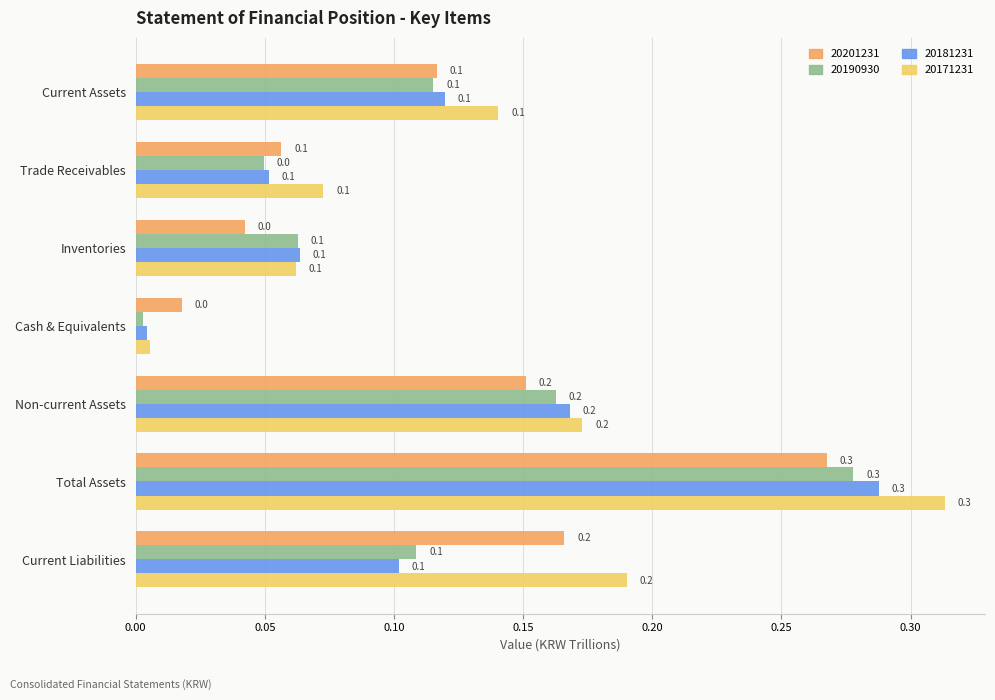

Is it true that 20171231 equals 0.1 at Non-current Assets?

False